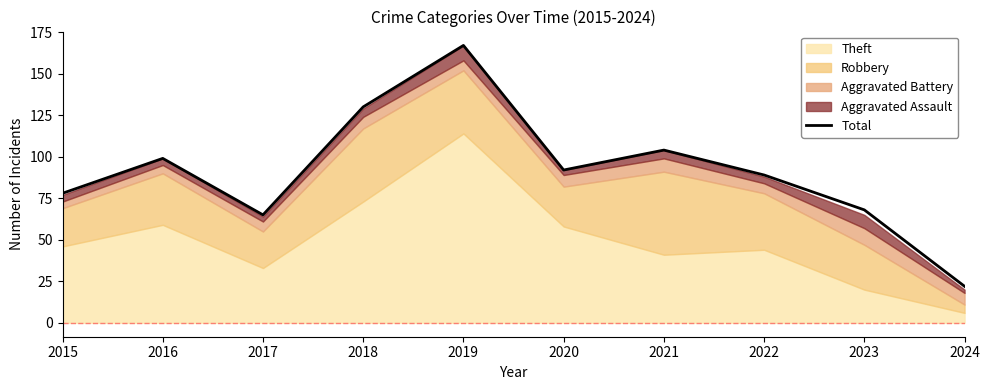

Approximately how many times larger is the value at 2021 compared to 2015?

1.3